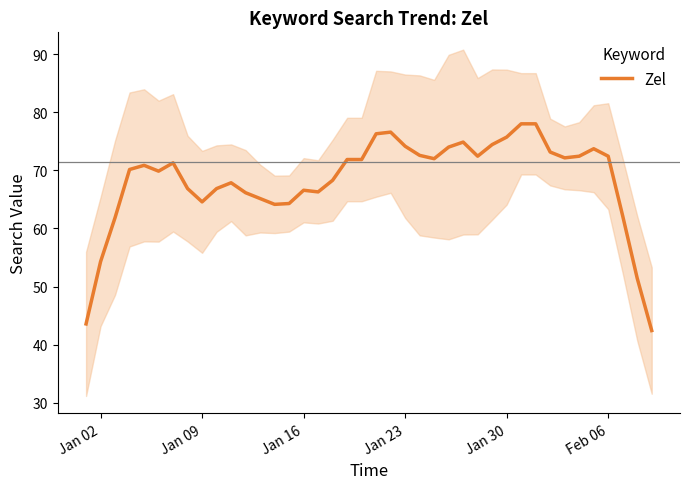

What is the average value?

68.3